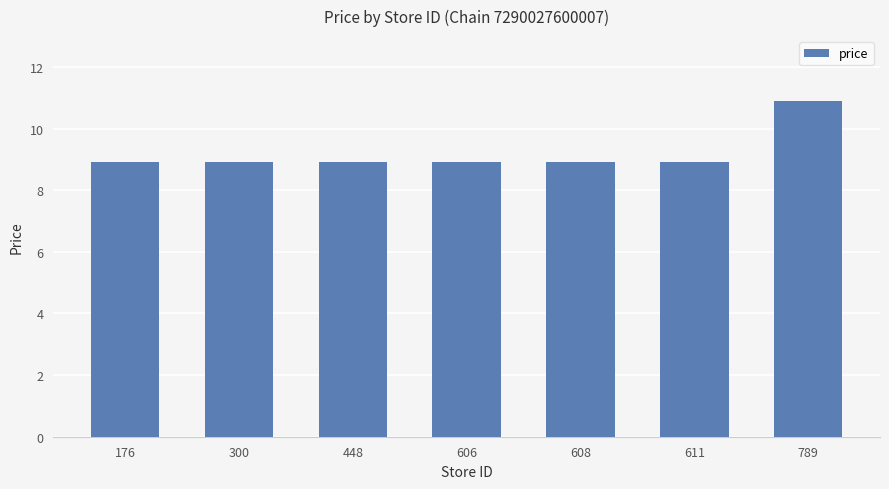

What is the ratio of the value at 448 to the value at 789?

0.8